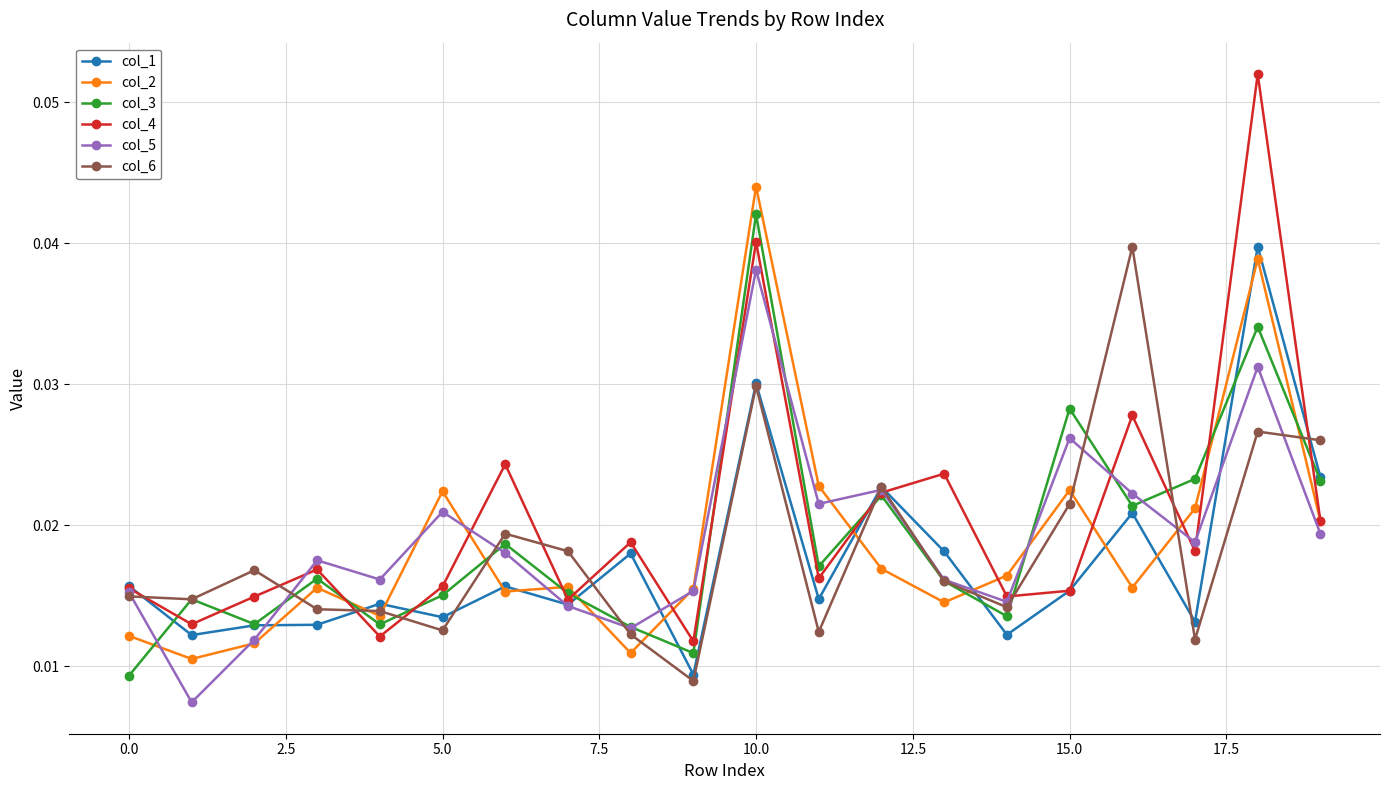

How many col_5 values are between 0 and 1?

20